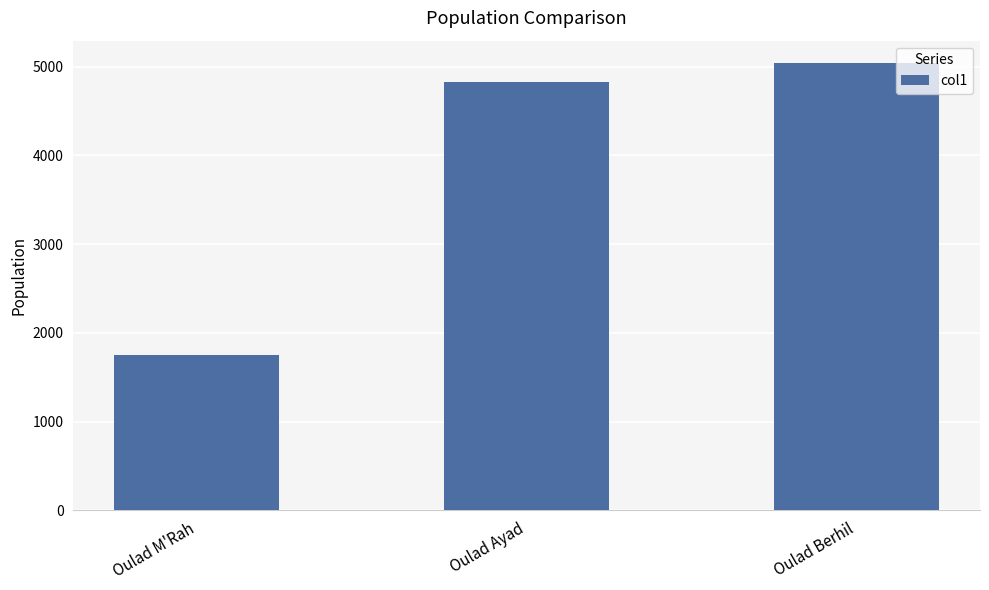

How many bars are there in total?

3